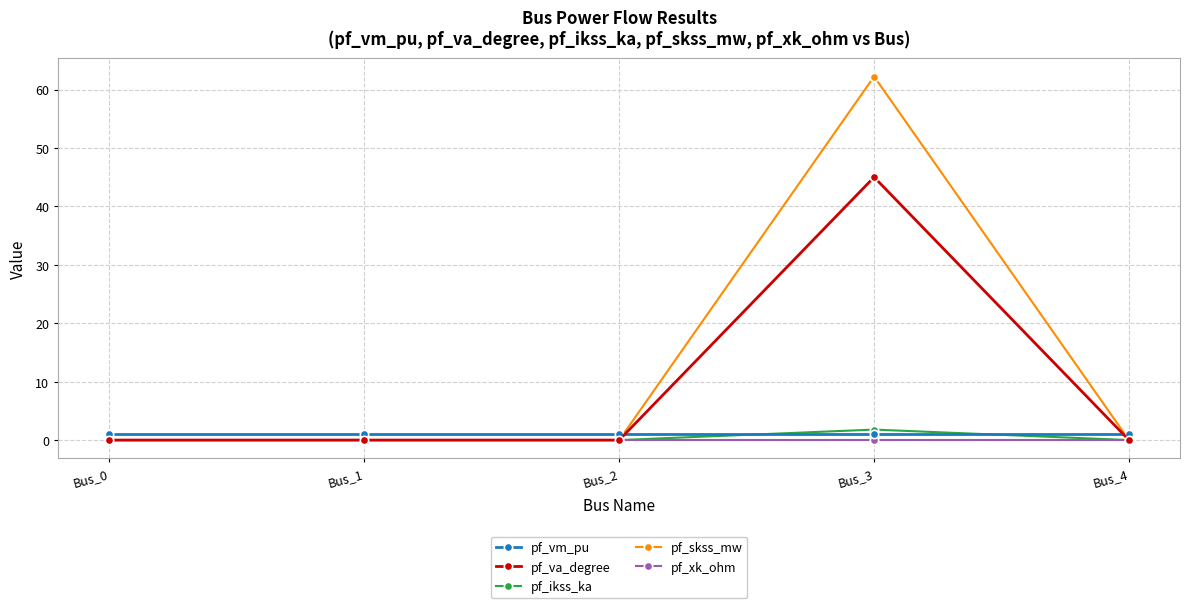

The pf_va_degree series shows -0.0 at Bus_0. True or false?

True